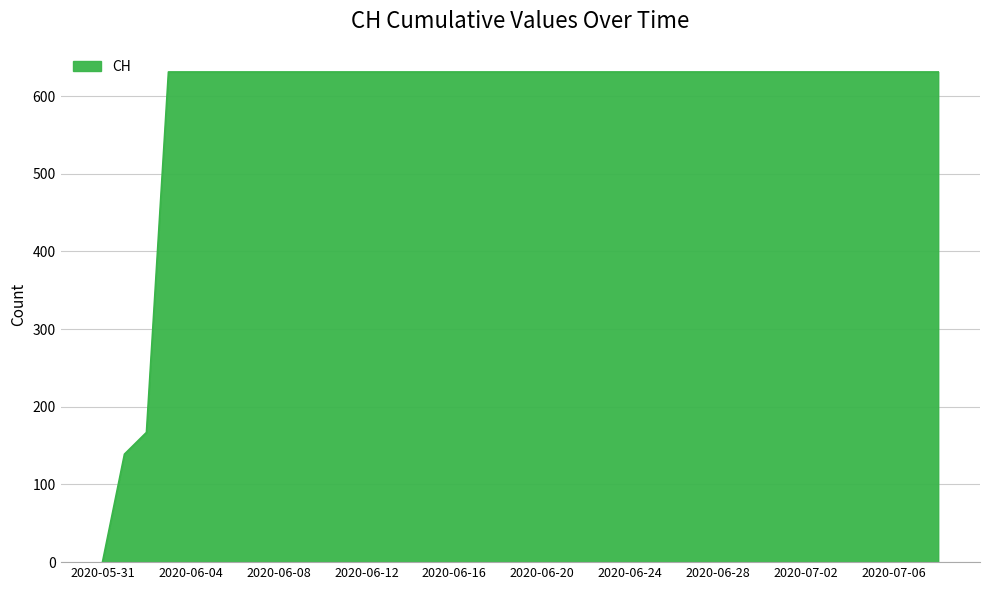

What is the average value?

590